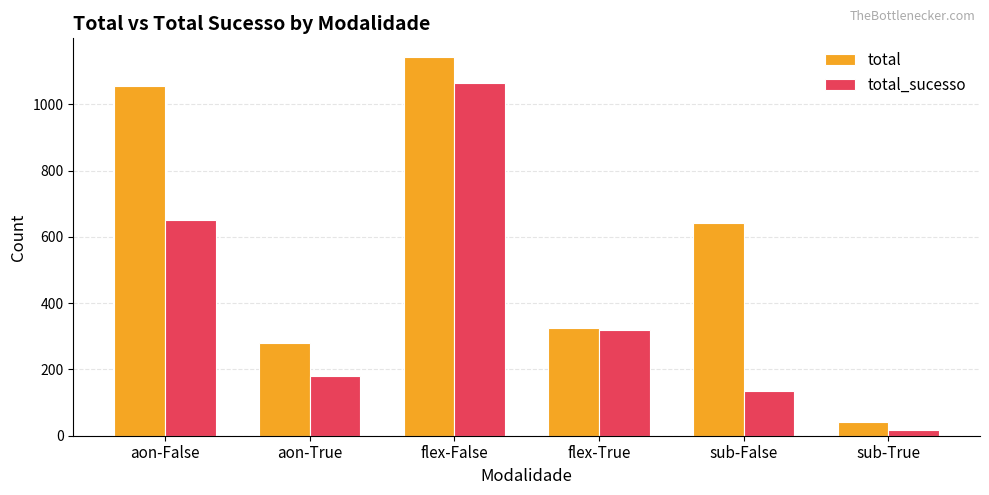

How many bars are there in each group?

2